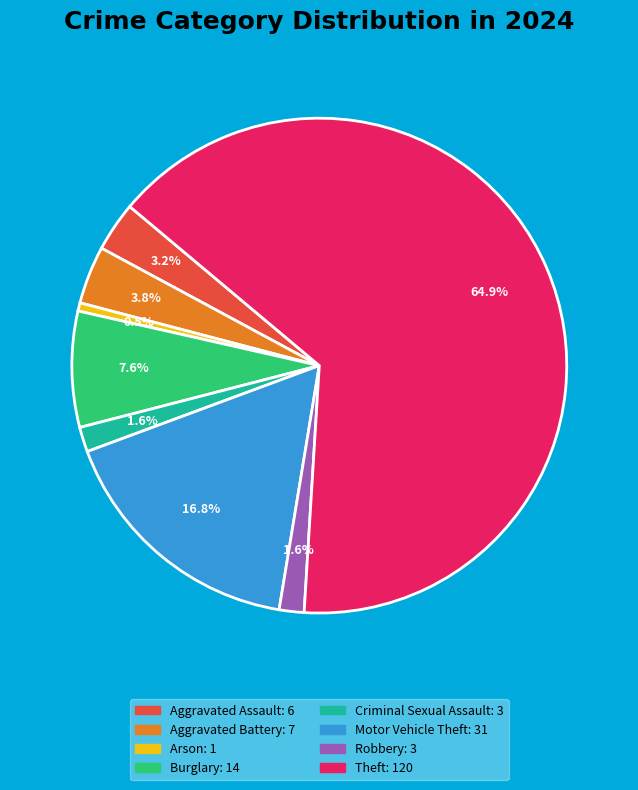

What is the total percentage of Motor Vehicle Theft and Aggravated Assault?

20.0%